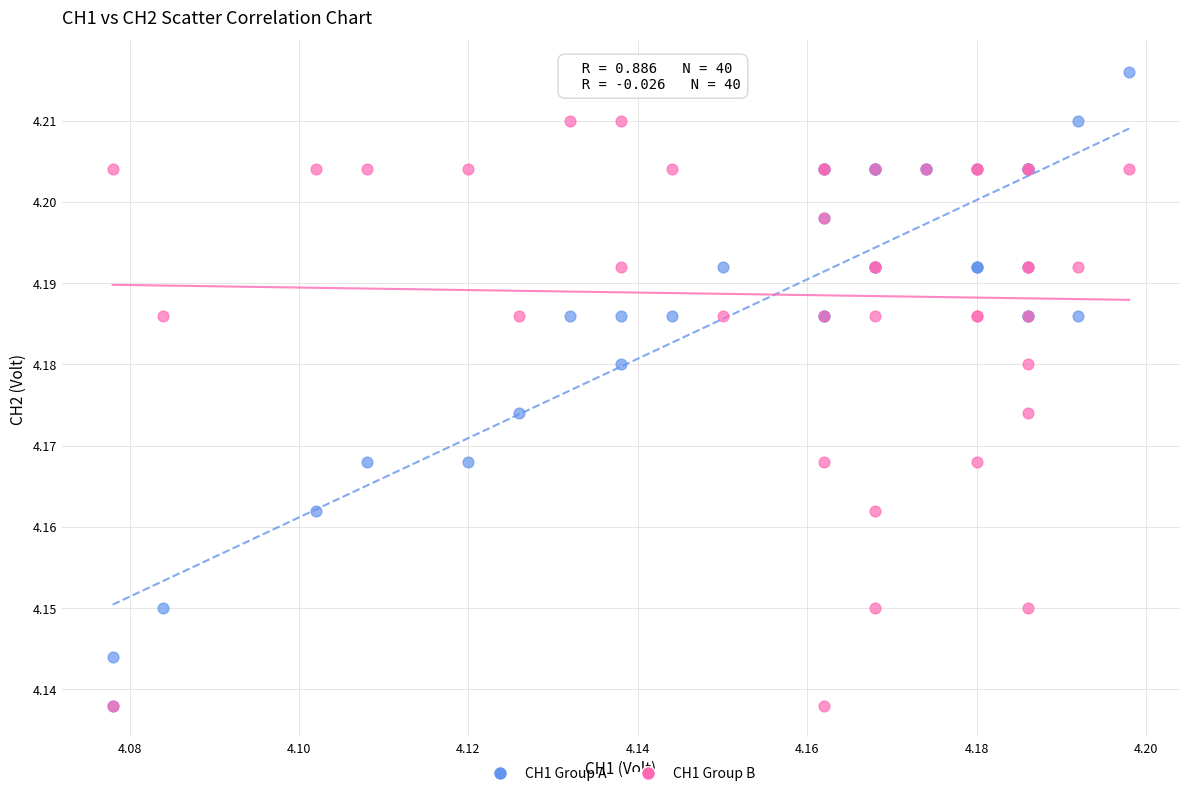

What are all the series names shown in the legend?

CH1 Group A, CH1 Group B